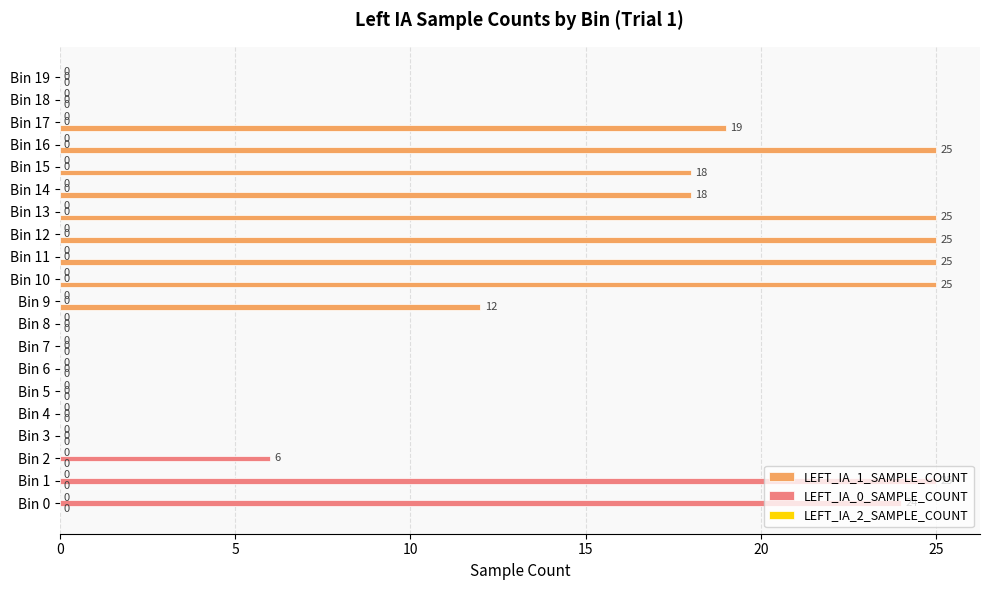

What is the highest value of the LEFT_IA_0_SAMPLE_COUNT series?

25